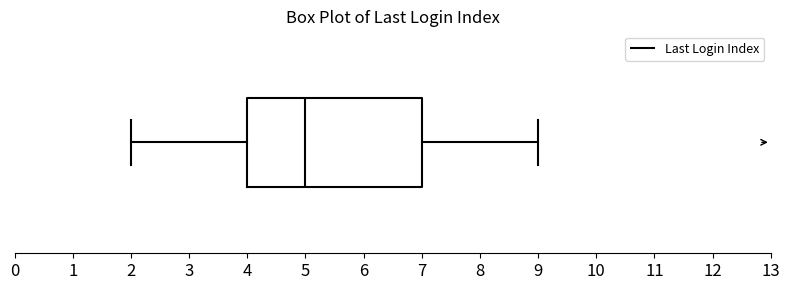

Read this box plot against the x-axis: the position of the median line, the range covered by the box, and the ends of both whiskers. The values are not printed on the chart, so give them approximately, as read against the axis.

median 5, box 4 to 7, whiskers 2 to 9